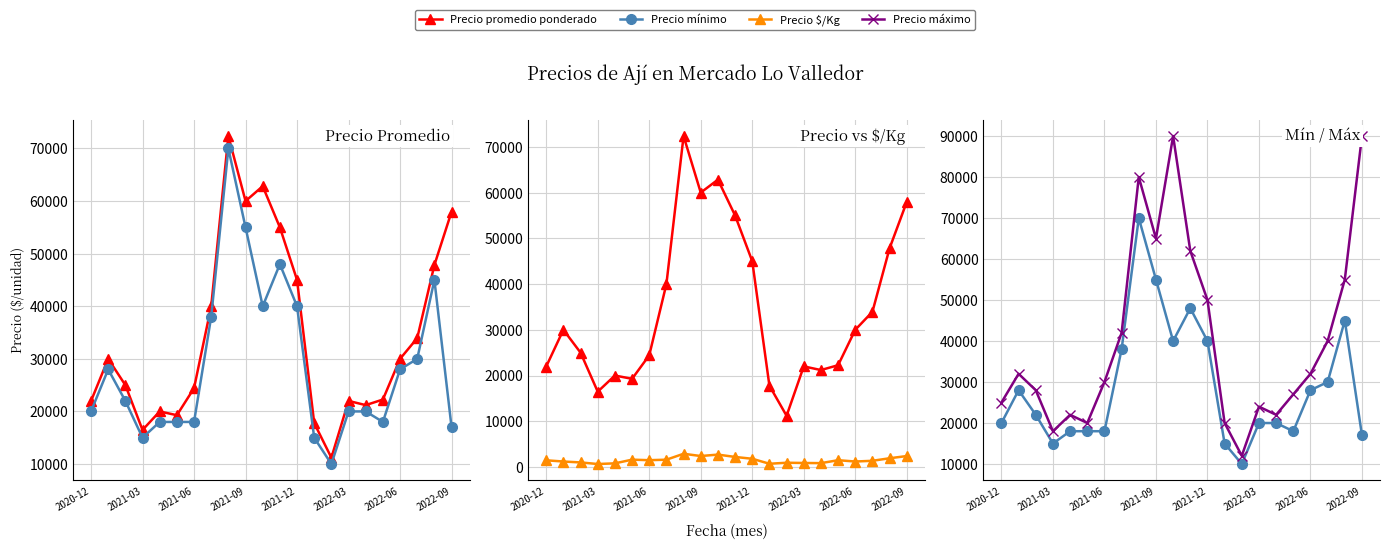

True or false: Precio promedio ponderado has a value of 22000 at 15.

True